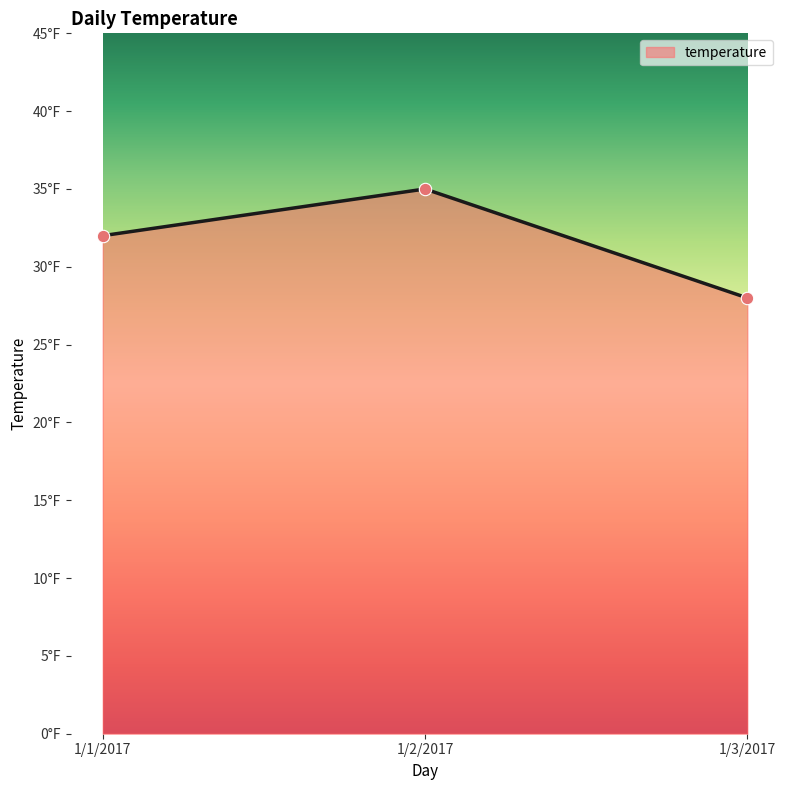

What is the change in value from 1/2/2017 to 1/3/2017?

-7